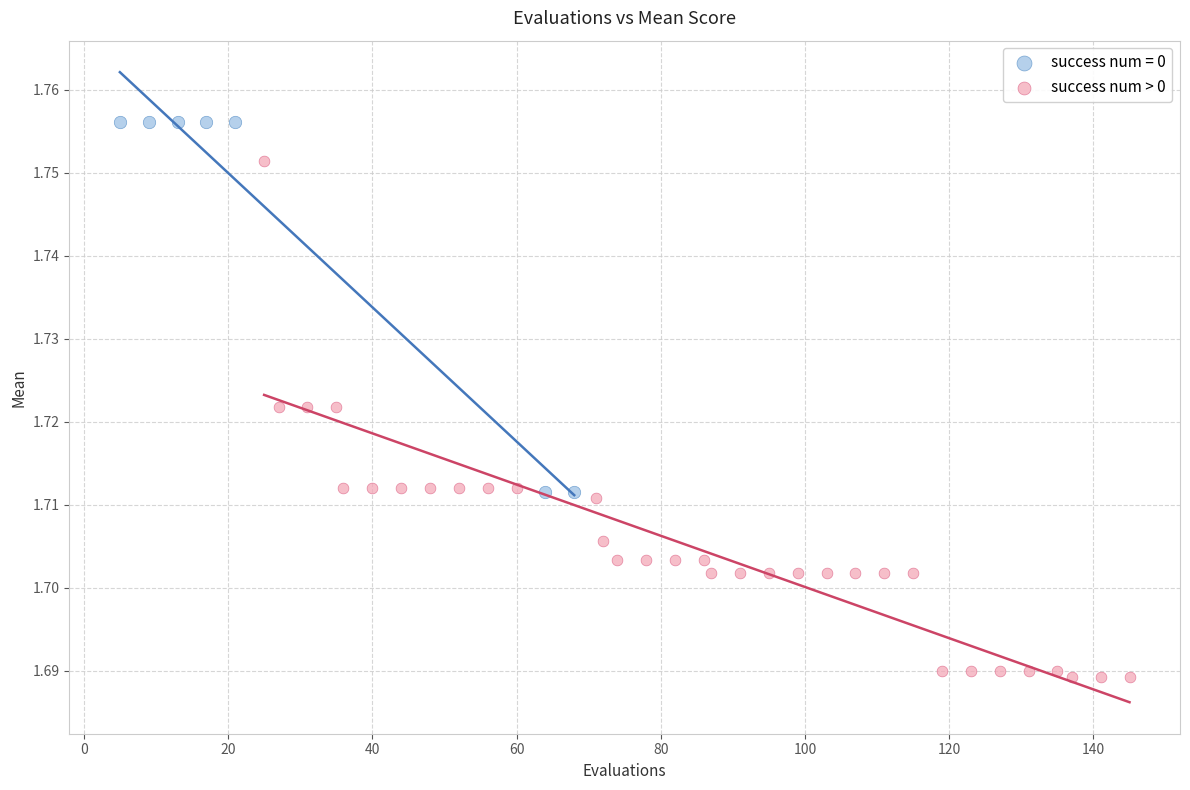

Which series contains the lowest Y value?

success num > 0